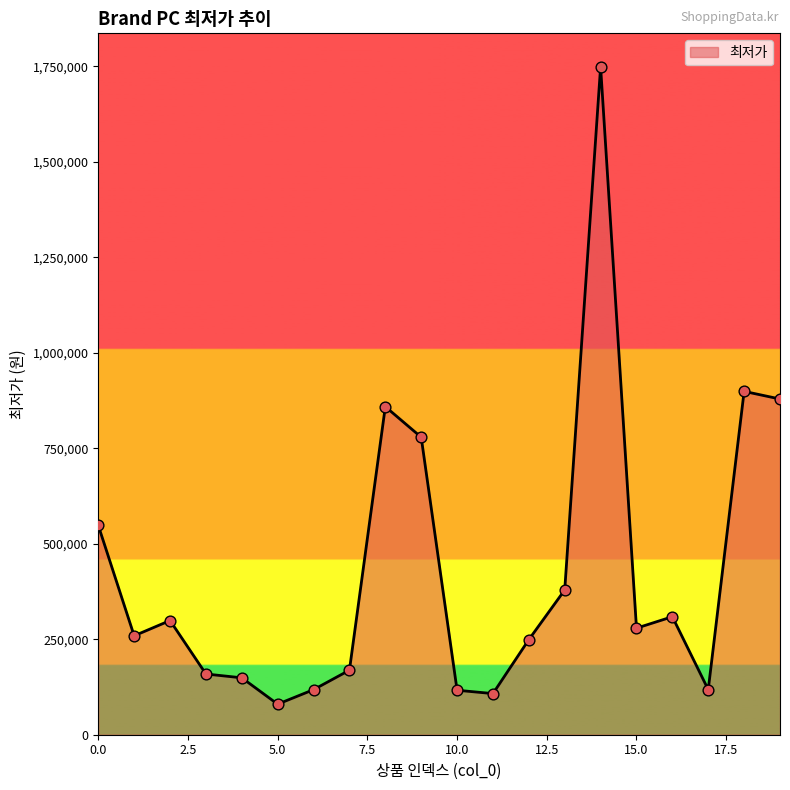

What is the greatest value displayed?

1749000